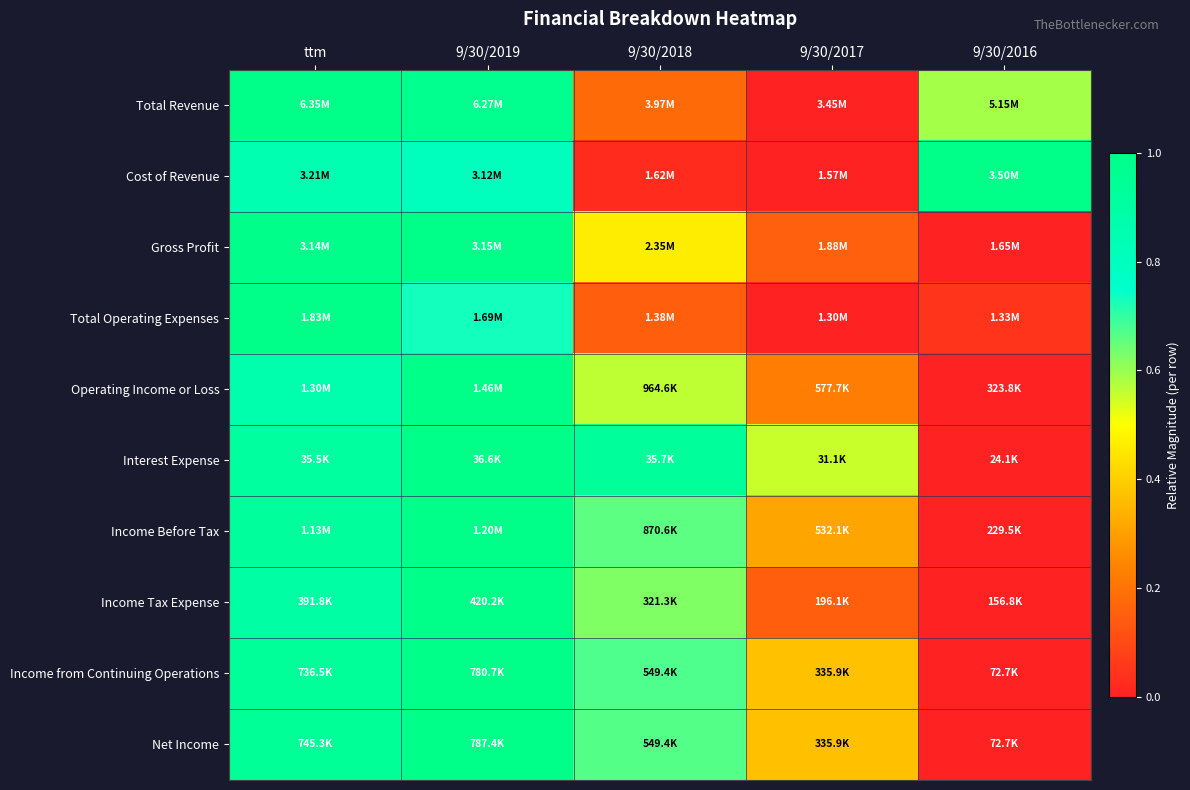

What is the maximum value shown in the chart?

1.0